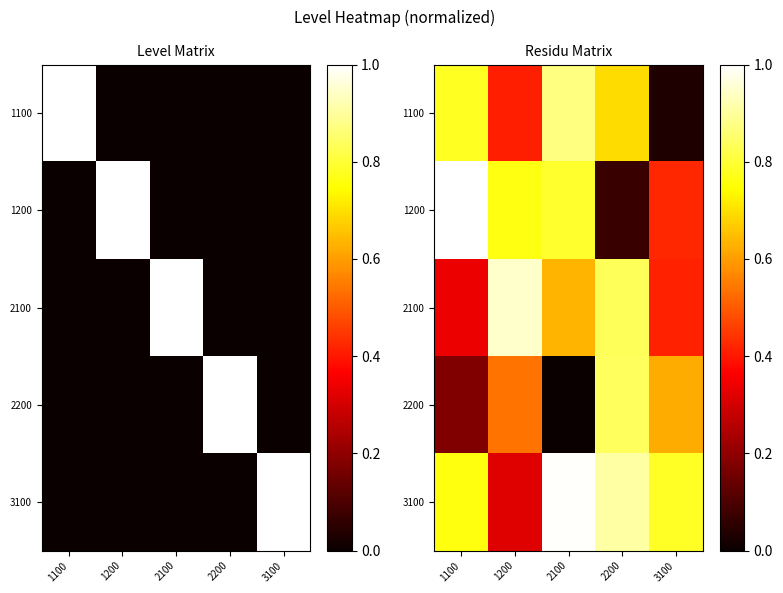

What is the sum of all 2100 values?

3.2